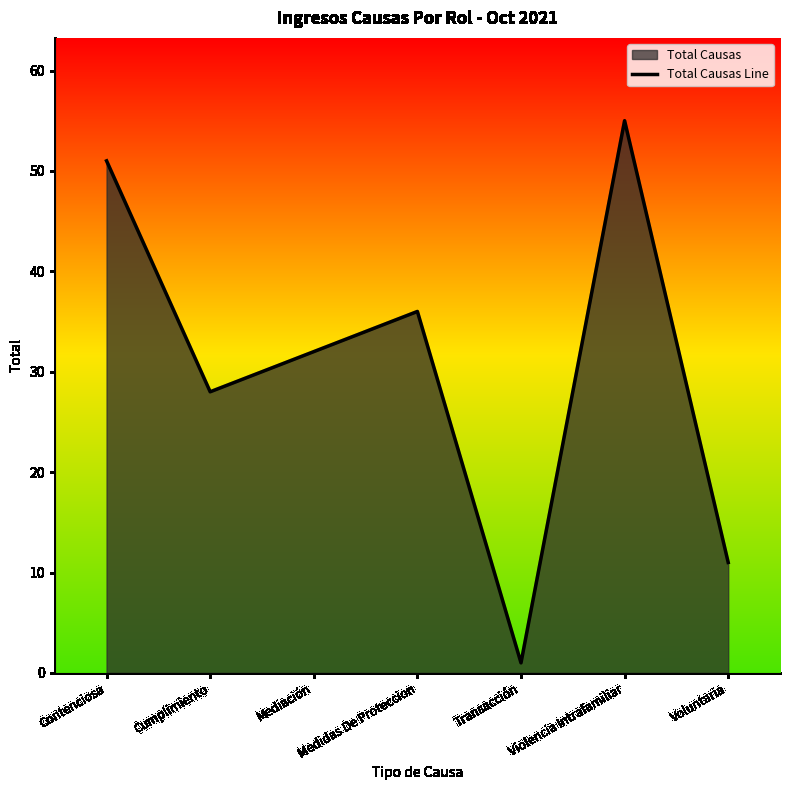

What is the label of the 1st point from the right?

Voluntaria